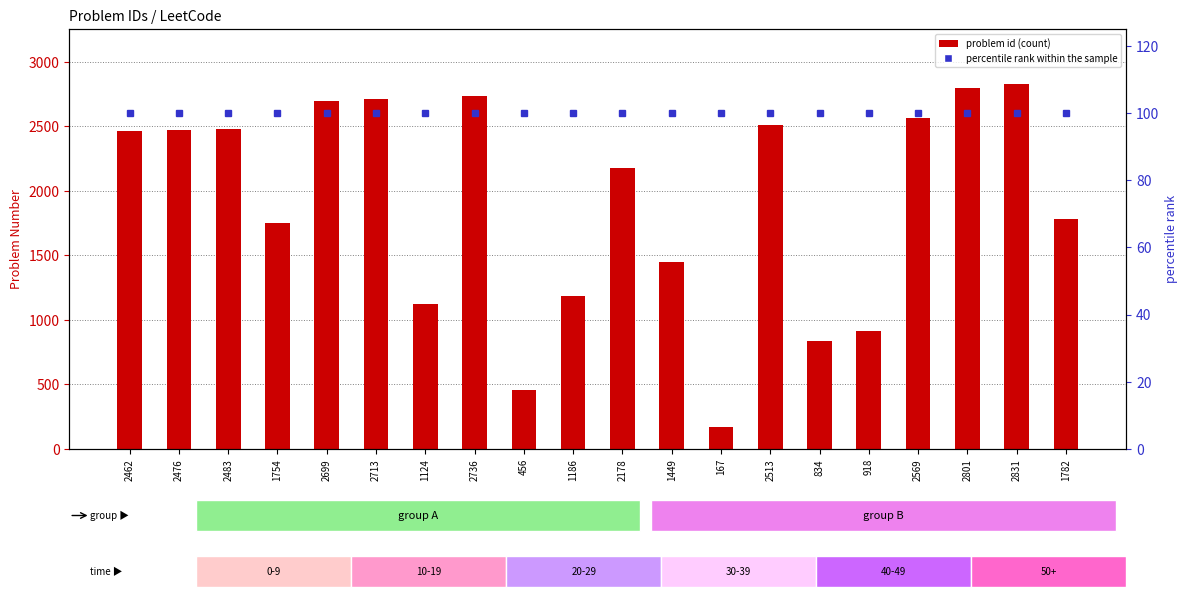

Reading left to right, extract all data points from this chart.

problem id: 2462=2462	2476=2476	2483=2483	1754=1754	2699=2699	2713=2713	1124=1124	2736=2736	456=456	1186=1186	2178=2178	1449=1449	167=167	2513=2513	834=834	918=918	2569=2569	2801=2801	2831=2831	1782=1782
percentile rank within the sample: 2462=100	2476=100	2483=100	1754=100	2699=100	2713=100	1124=100	2736=100	456=100	1186=100	2178=100	1449=100	167=100	2513=100	834=100	918=100	2569=100	2801=100	2831=100	1782=100